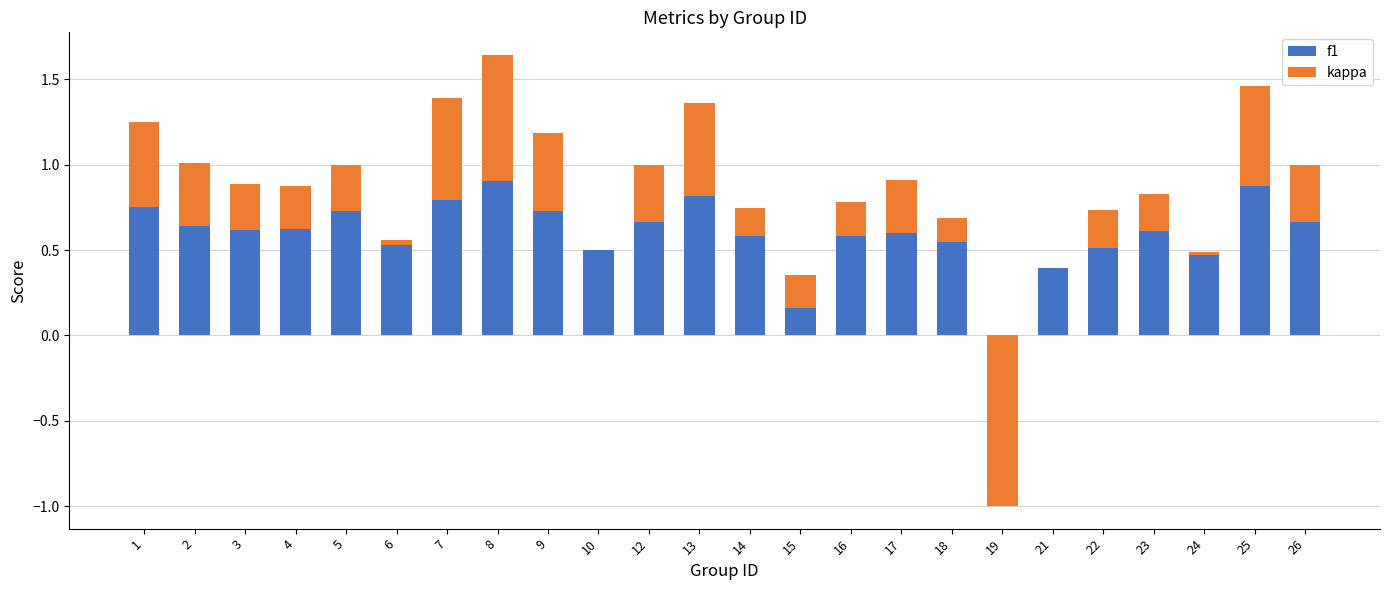

Which series changed the most between 2 and 14?

kappa